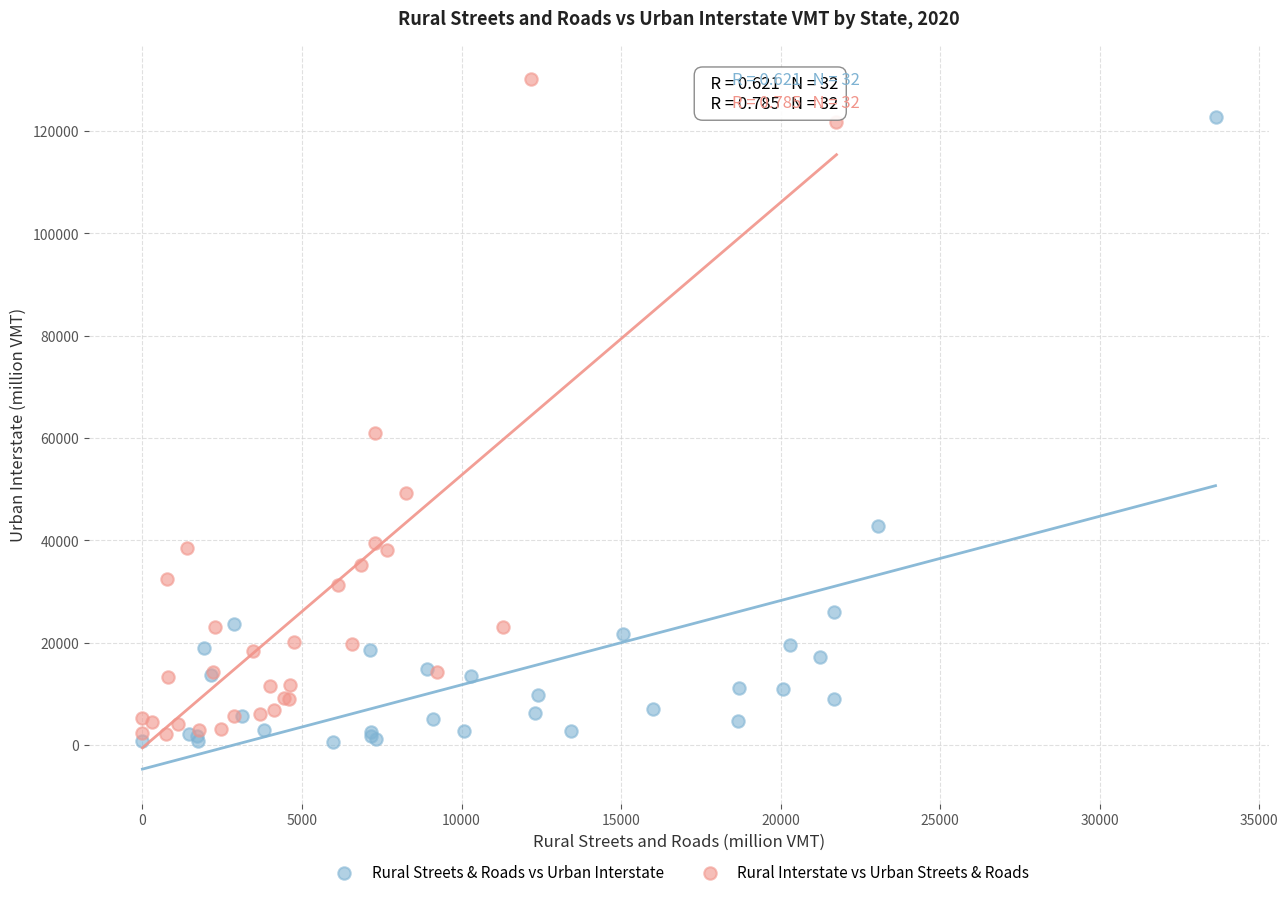

Which series reaches the maximum Y coordinate?

Rural Interstate vs Urban Streets & Roads